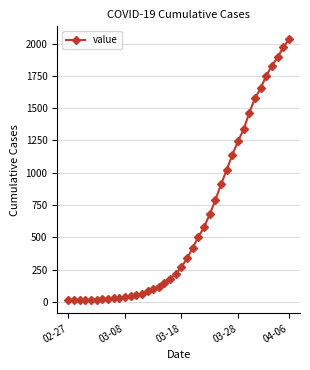

What is the average value?

616